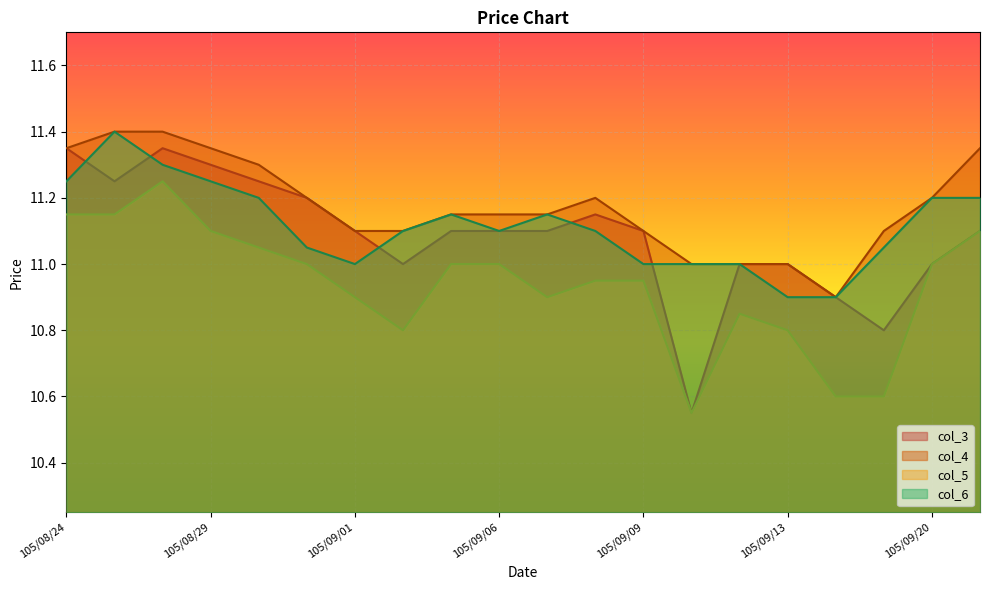

How many values in the col_5 series are below 11?

10